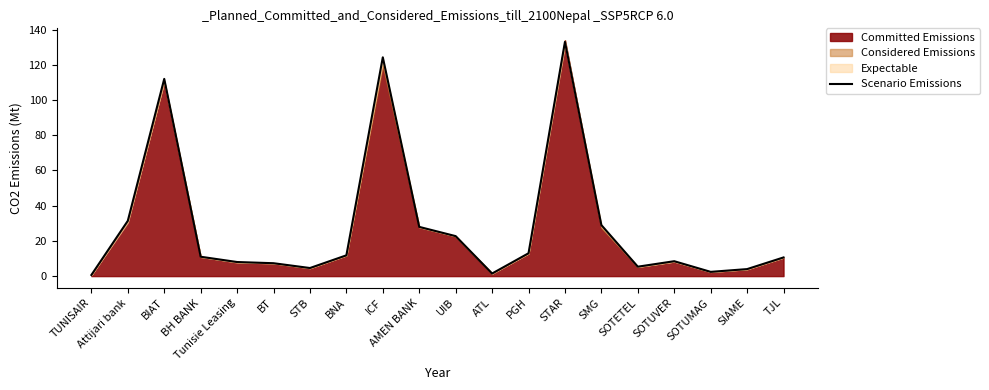

Which category has the highest value across all series?

STAR